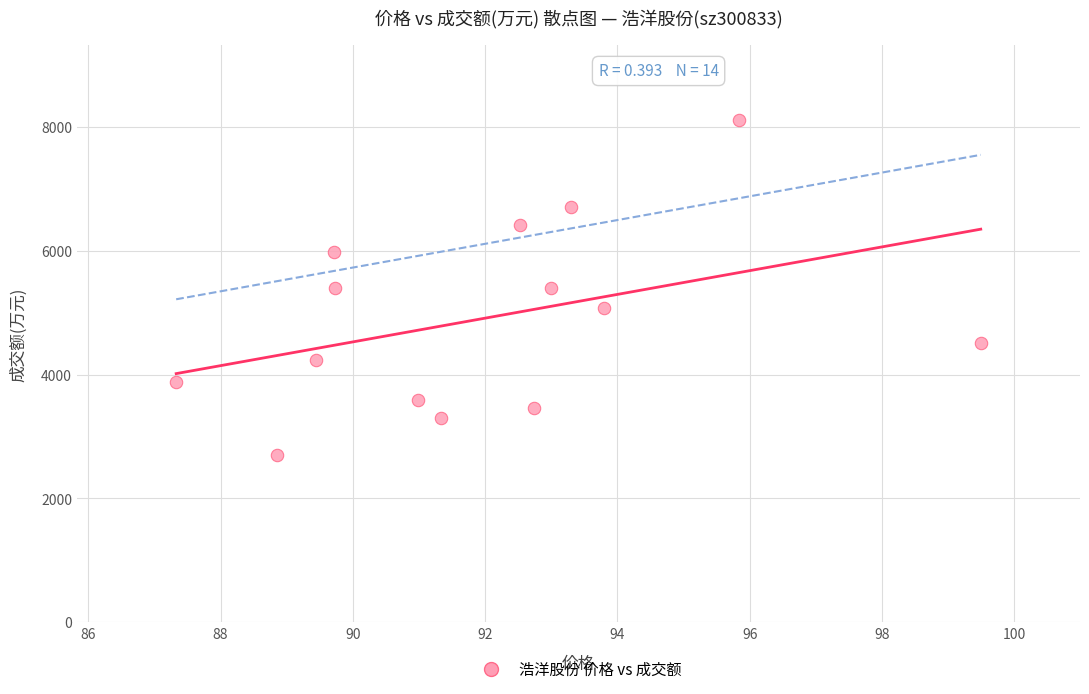

What is the range of Y values (max minus min)?

5399